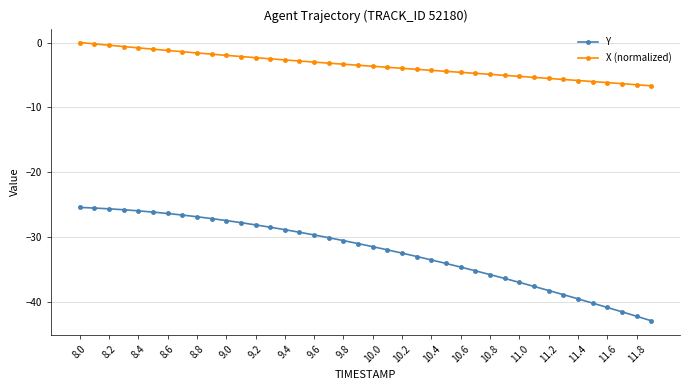

List the series in order of their overall mean, highest first.

X (normalized), Y